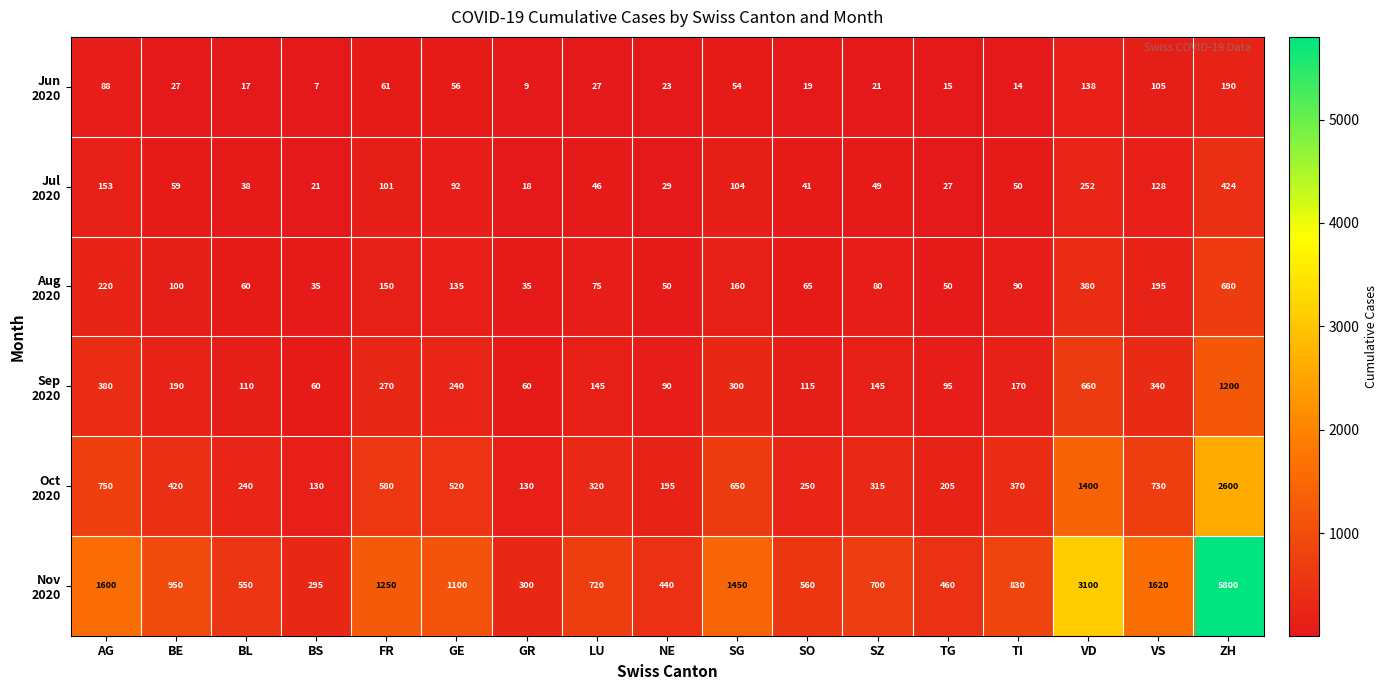

What is the total value across all series at SG?

2718